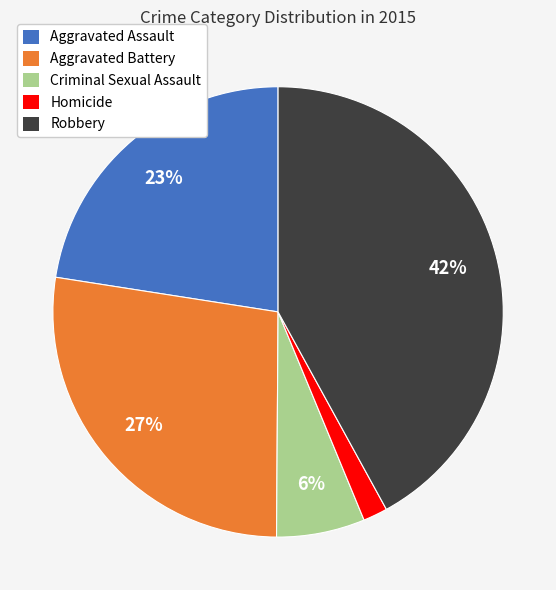

Count the number of slices in the pie.

5